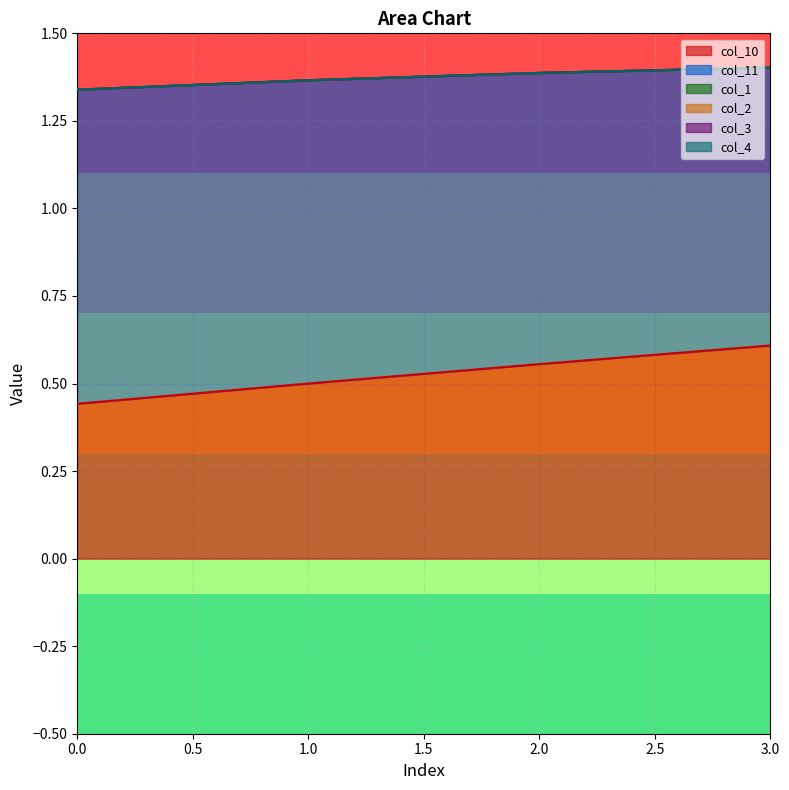

How many categories are shown in the chart?

4